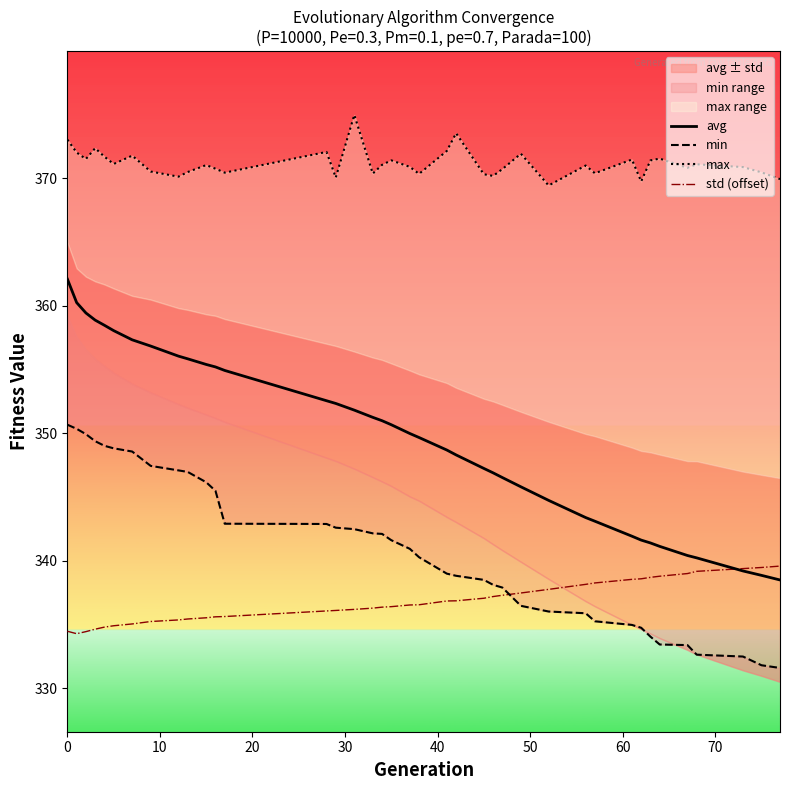

What is the minimum value for avg?

338.5